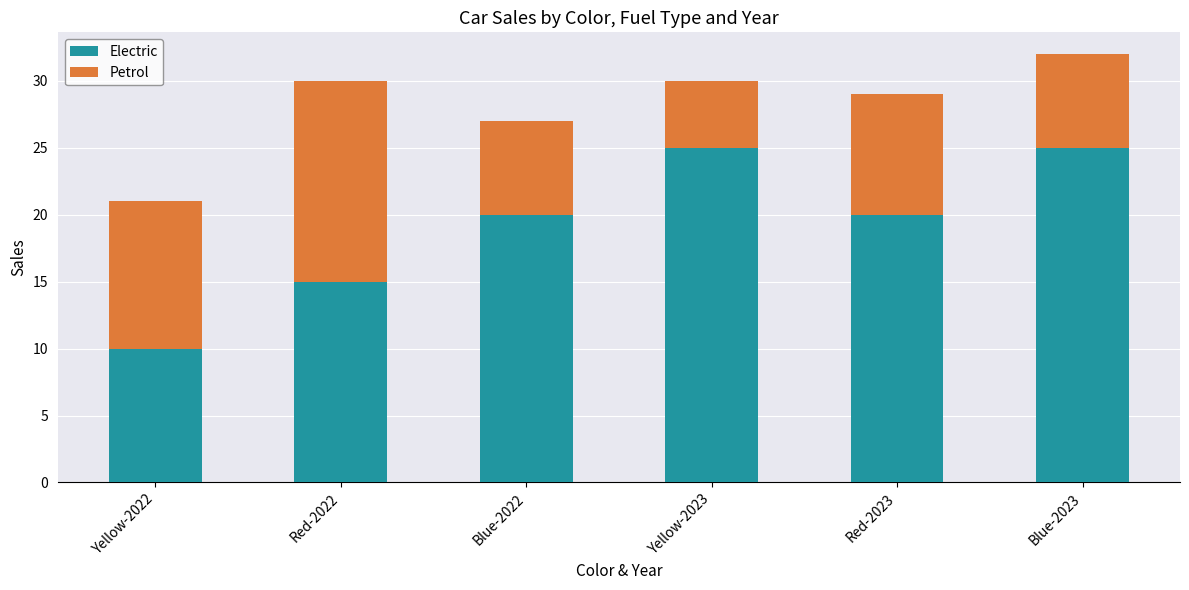

What is the maximum value for Electric?

25